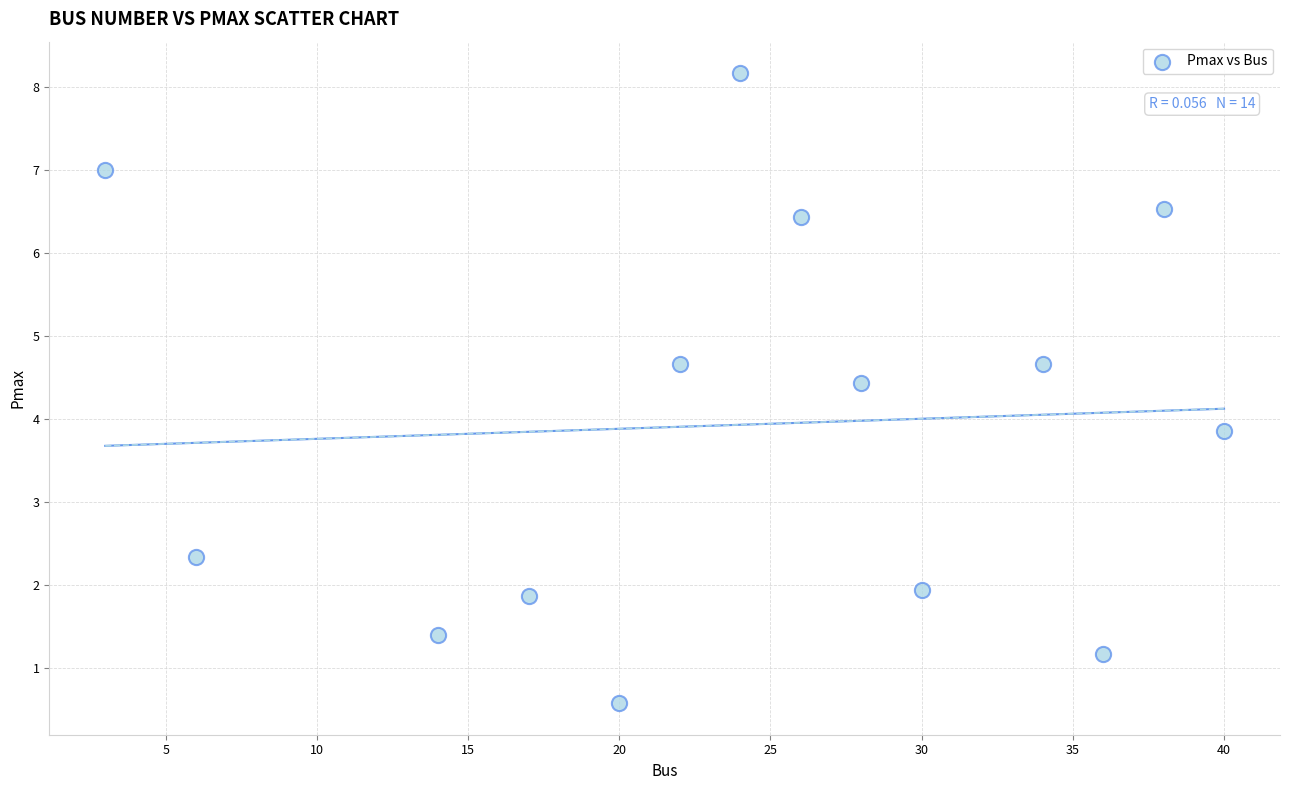

What is the range of X values (max minus min)?

37.0